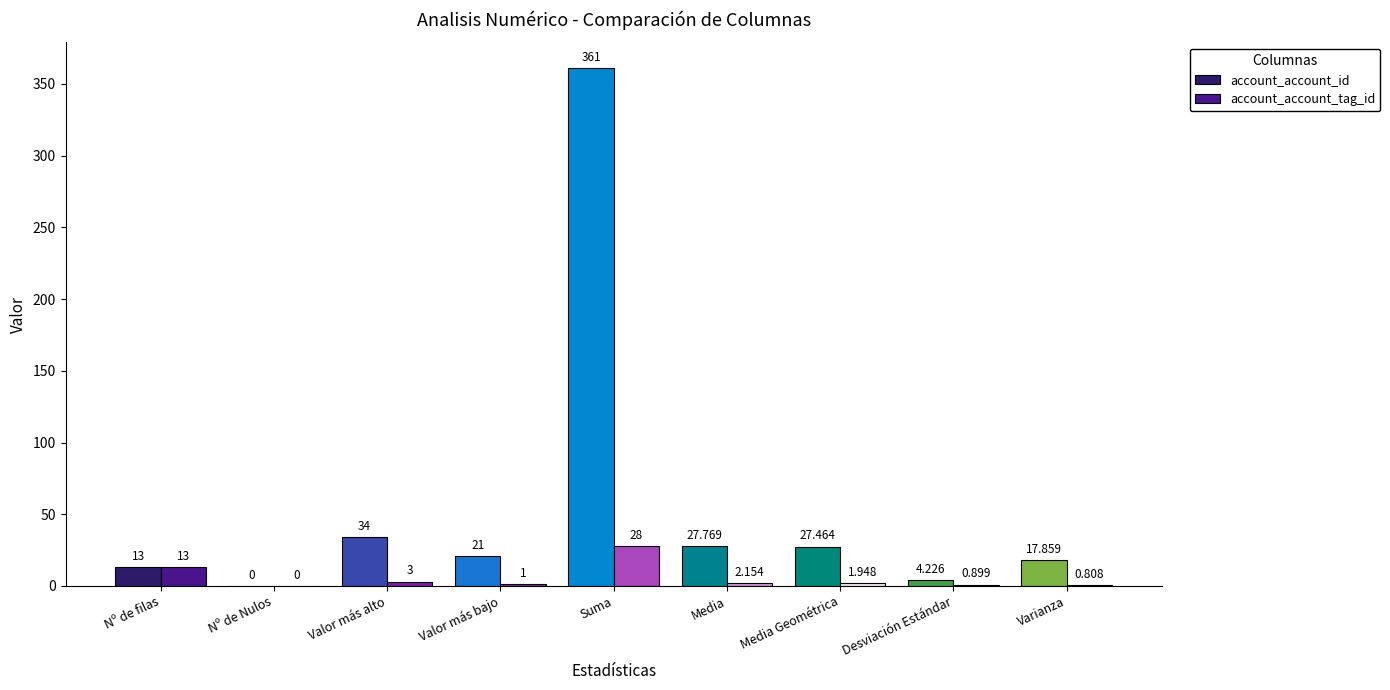

Between Nº de filas and Valor más alto, which series saw the biggest shift?

account_account_id